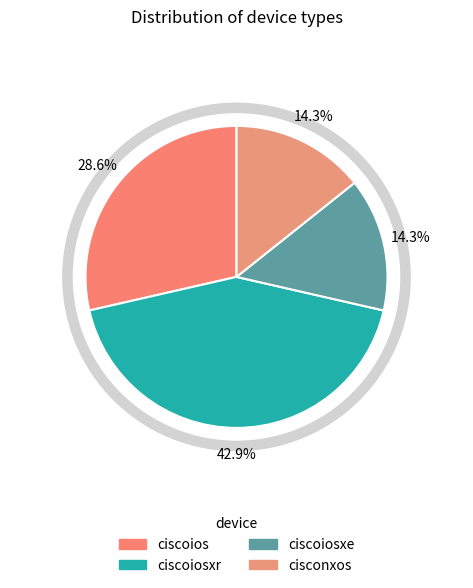

What percentage do ciscoiosxr and ciscoiosxe together represent?

57.1%